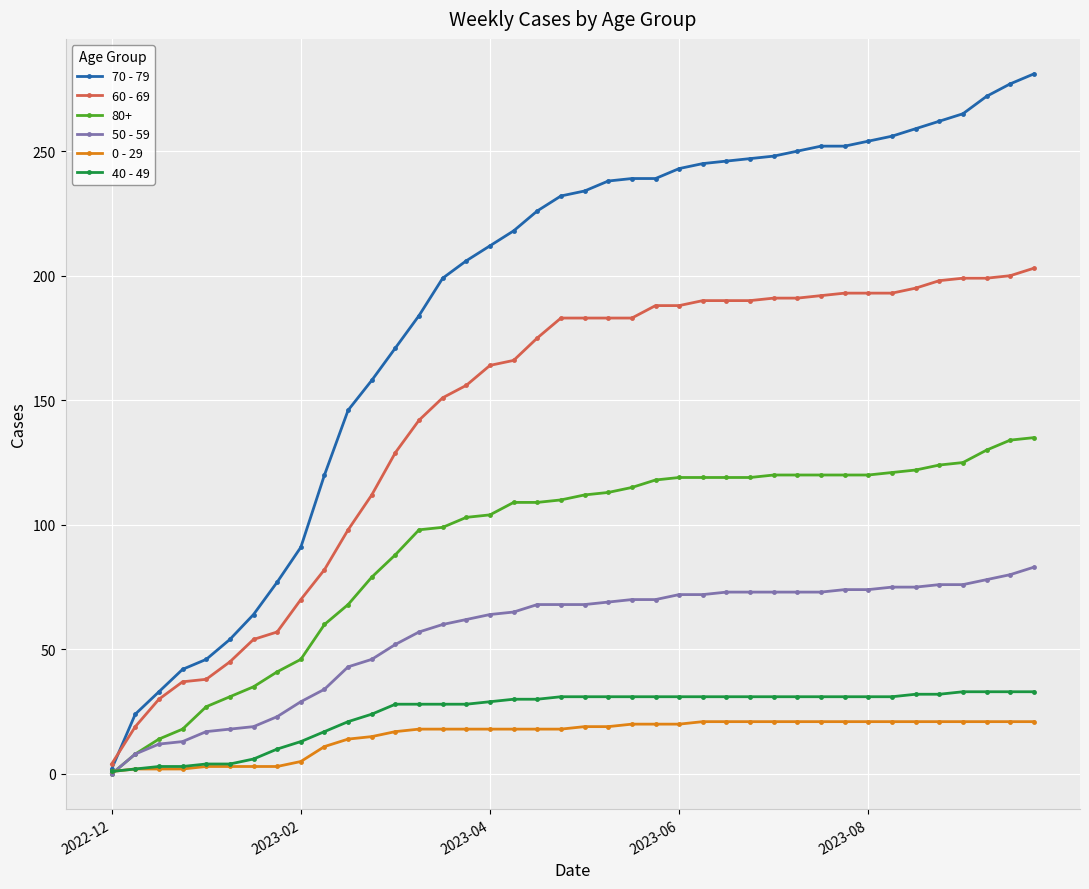

Which series has the largest range (max minus min)?

70 - 79